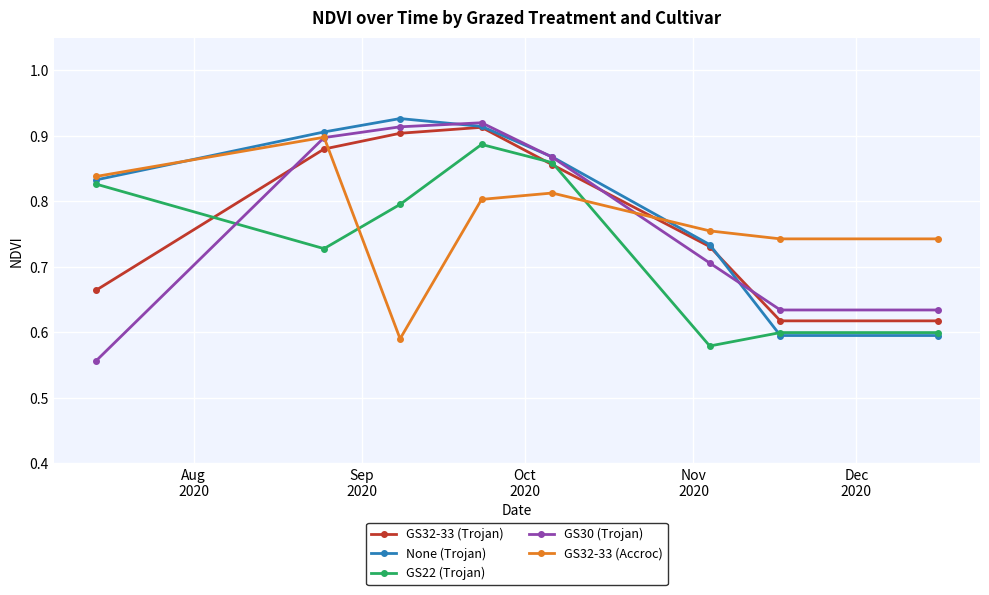

What are all the series names shown in the legend?

GS32-33 (Trojan), None (Trojan), GS22 (Trojan), GS30 (Trojan), GS32-33 (Accroc)